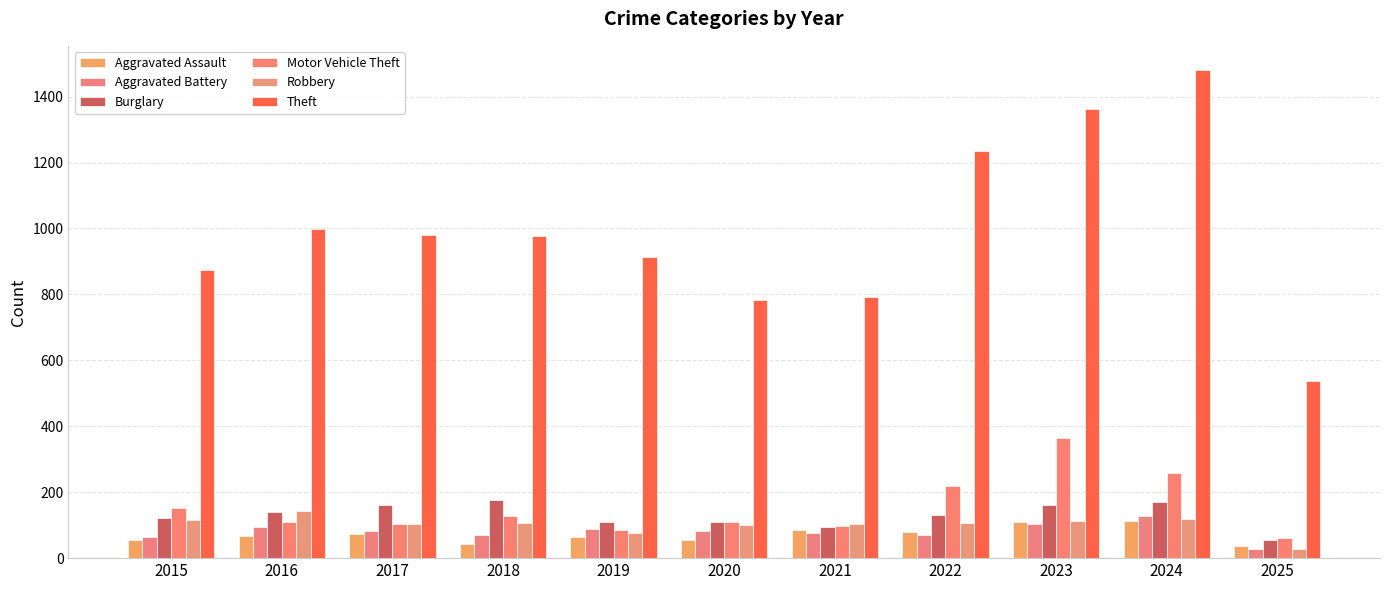

What is the value of the Robbery bar at the 1st from the left?

117